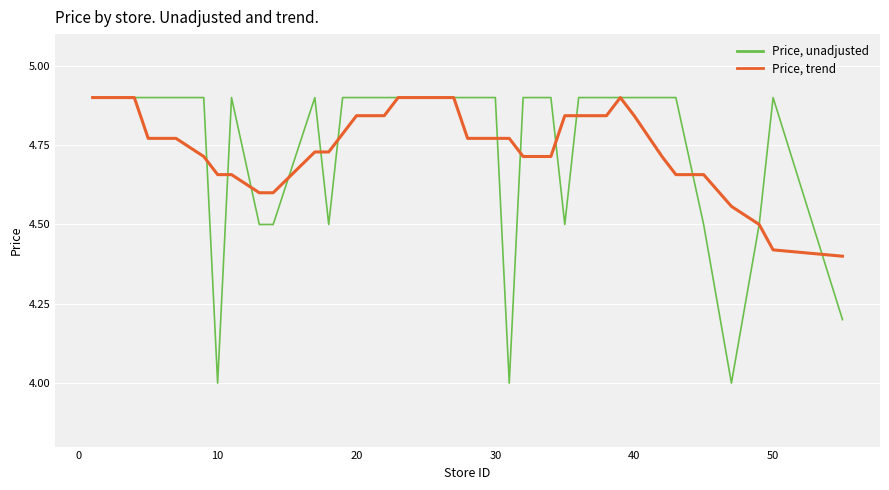

Which series has the largest range (max minus min)?

Price, unadjusted